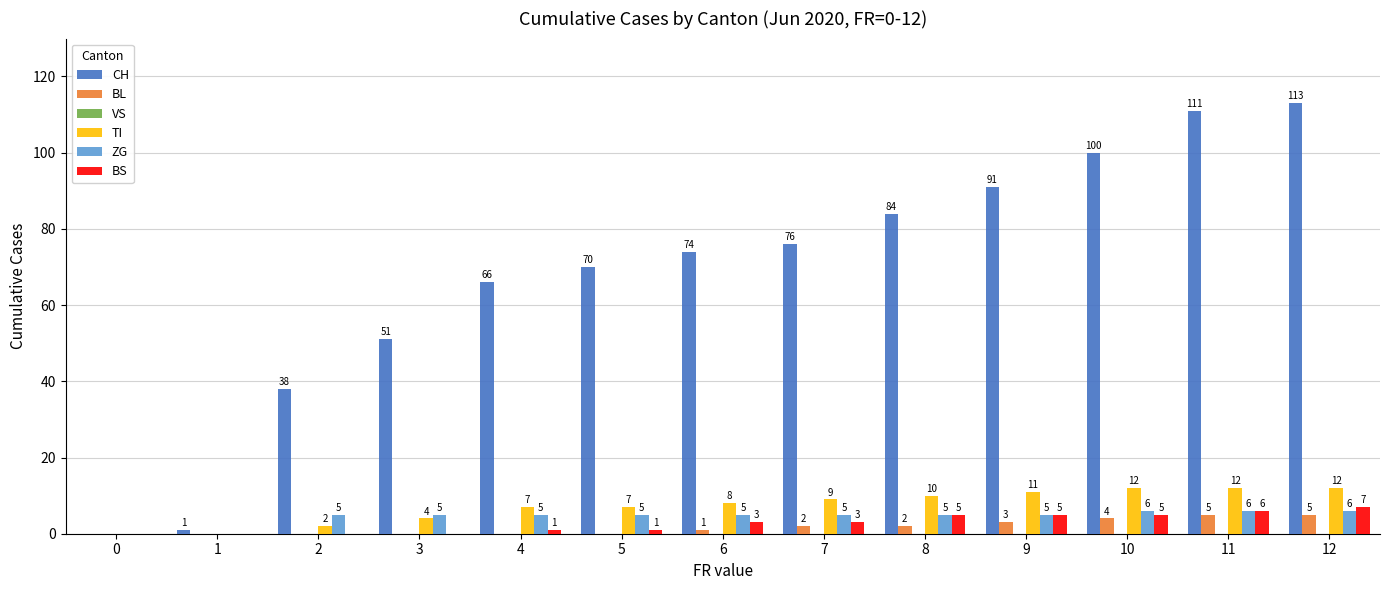

How many positive values does the BS series have?

9